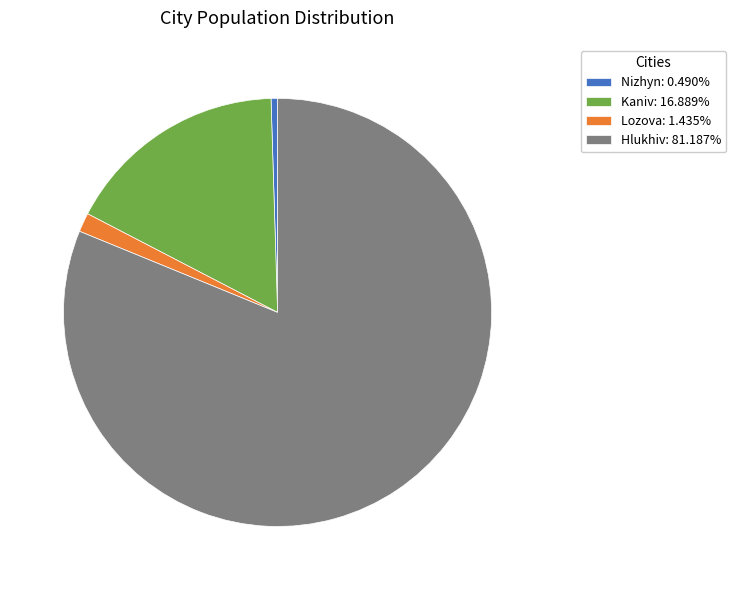

The Nizhyn slice represents 0% of the pie. True or false?

True